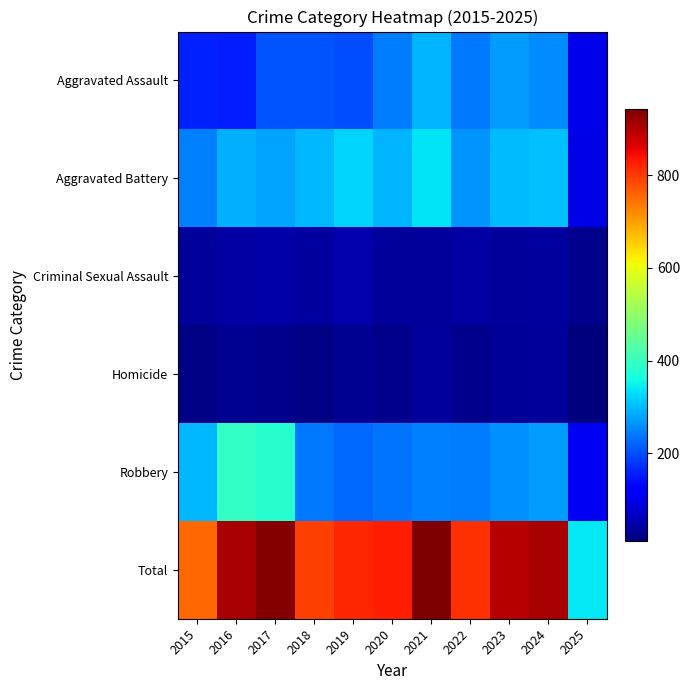

What is the minimum value shown in the chart?

11